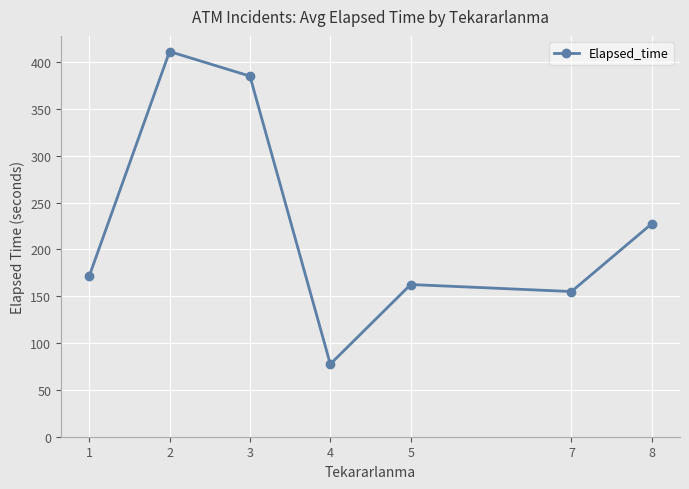

Is it true that the value at 1 is 89.7?

False